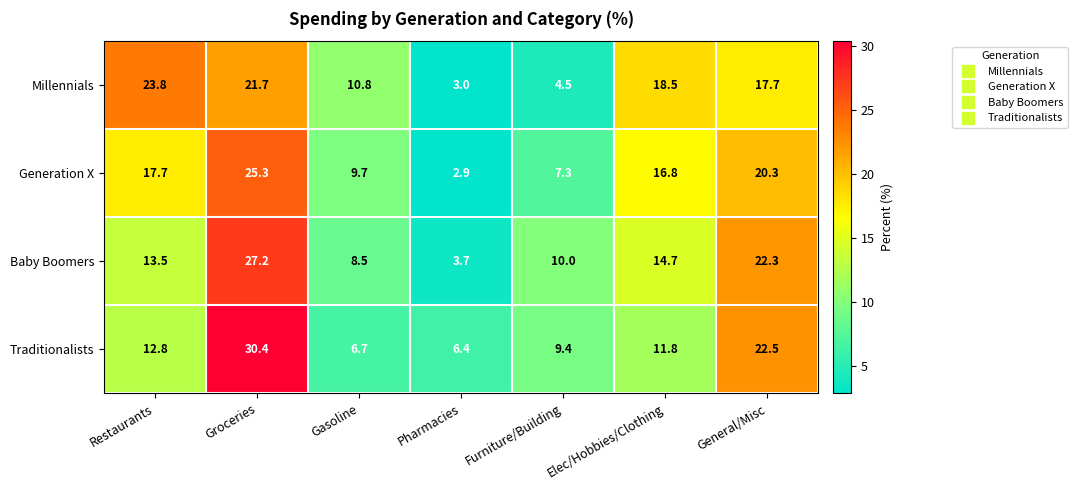

What is the sum of the Baby Boomers values at Restaurants and General/Misc?

35.8